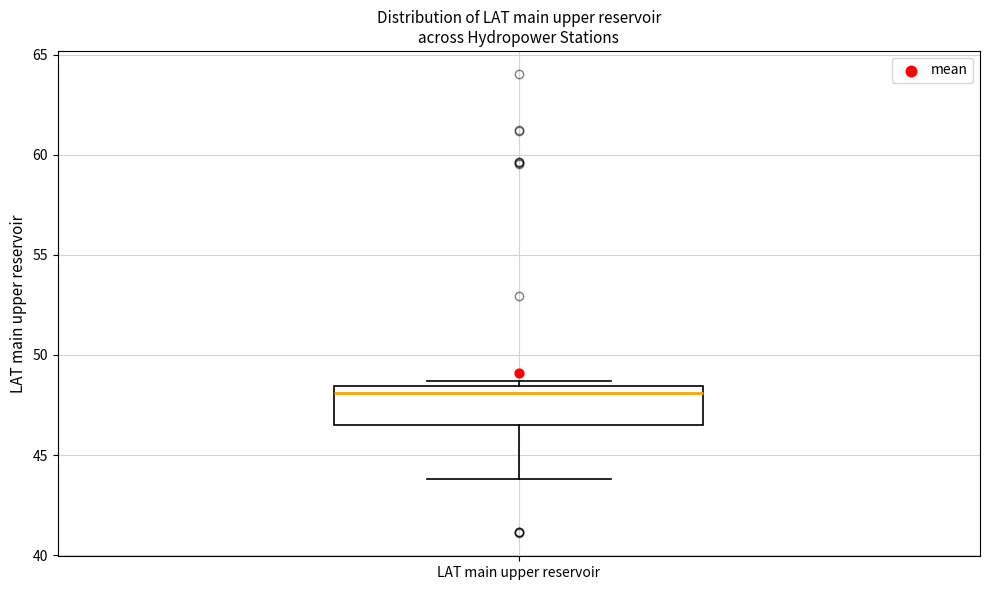

Read this box plot against the y-axis: the position of the median line, the range covered by the box, and the ends of both whiskers. The values are not printed on the chart, so give them approximately, as read against the axis.

median 48.0, box 46.5 to 48.5, whiskers 44.0 to 48.5 (just above the box's upper edge)